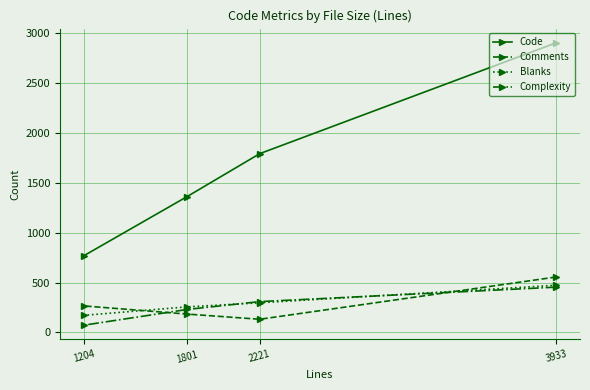

What is the difference between the highest and lowest values at 3933?

2450